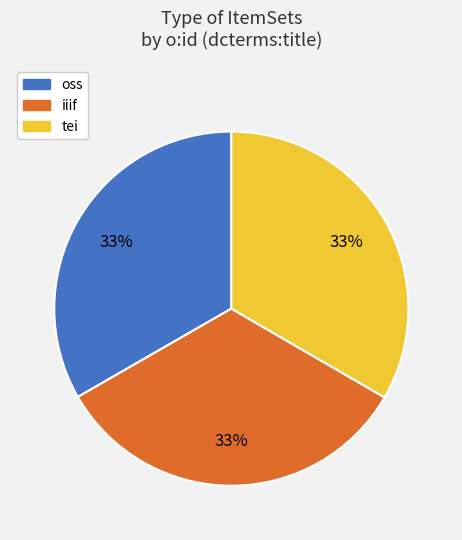

What is the ratio of the value at tei to the value at oss?

1.0